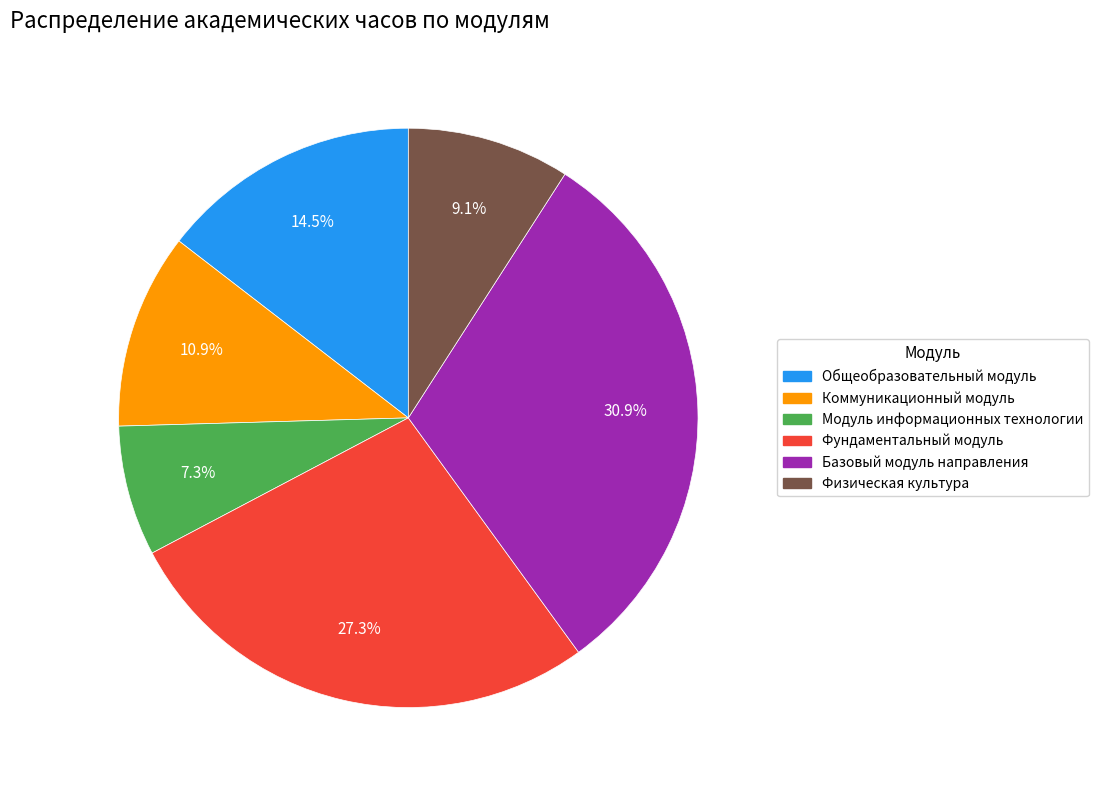

The Модуль информационных технологии slice represents 1% of the pie. True or false?

False